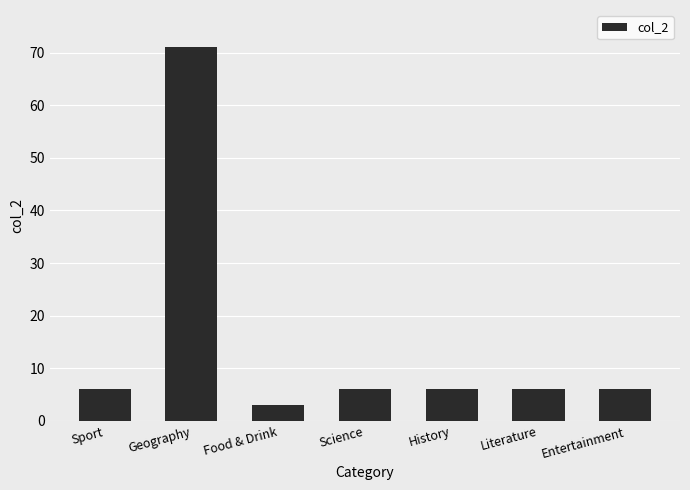

What is the smallest value displayed?

3